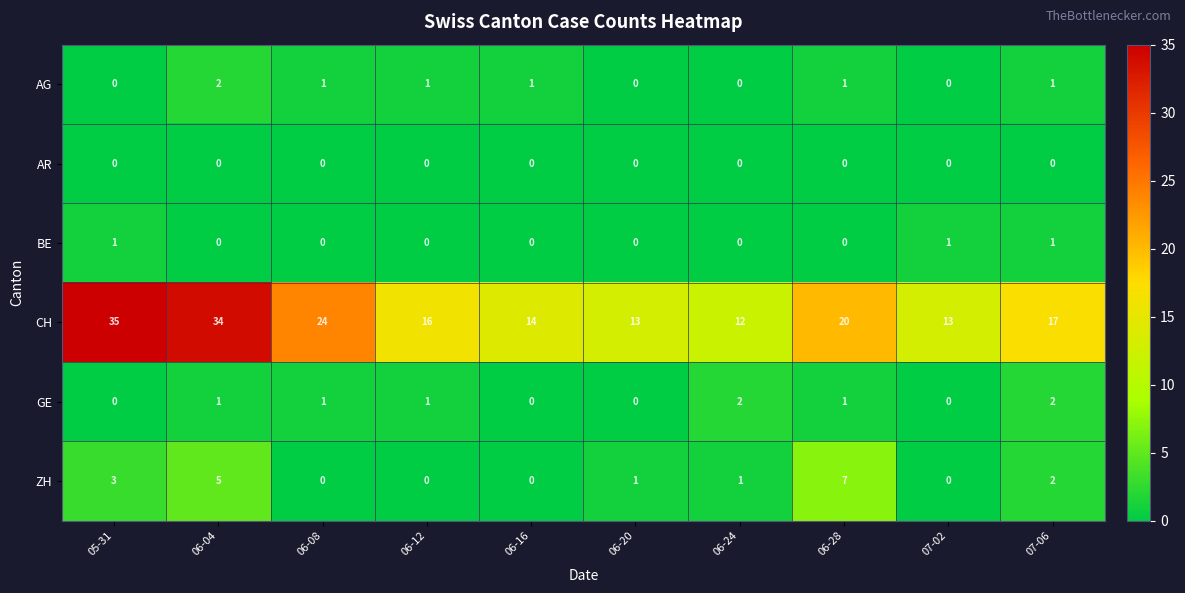

What is the maximum value shown in the chart?

35